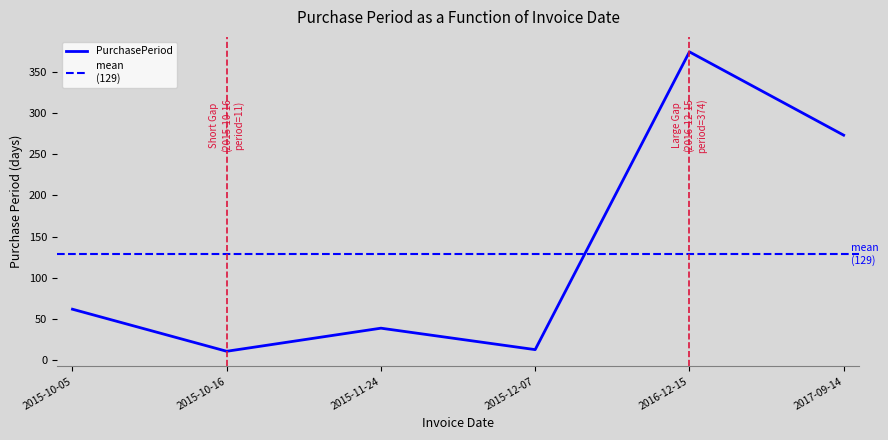

What position from the right is 2015-10-05?

6